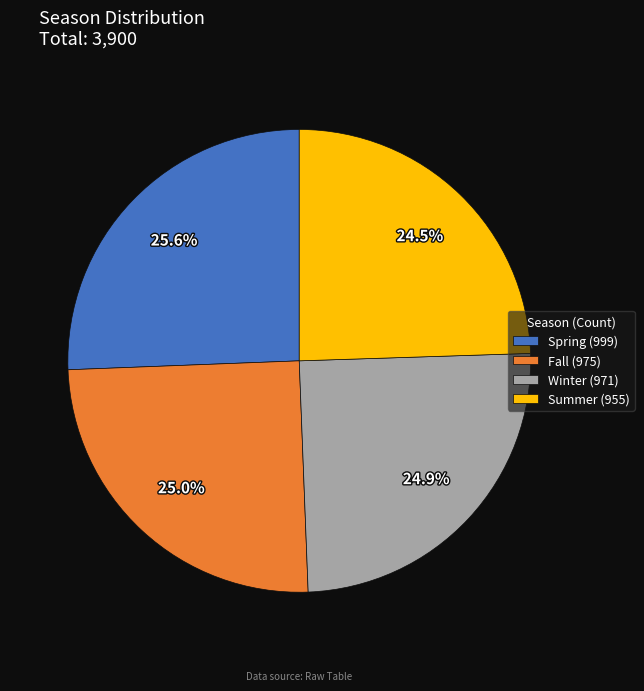

Combined, what portion of the pie is Fall and Summer?

49.5%